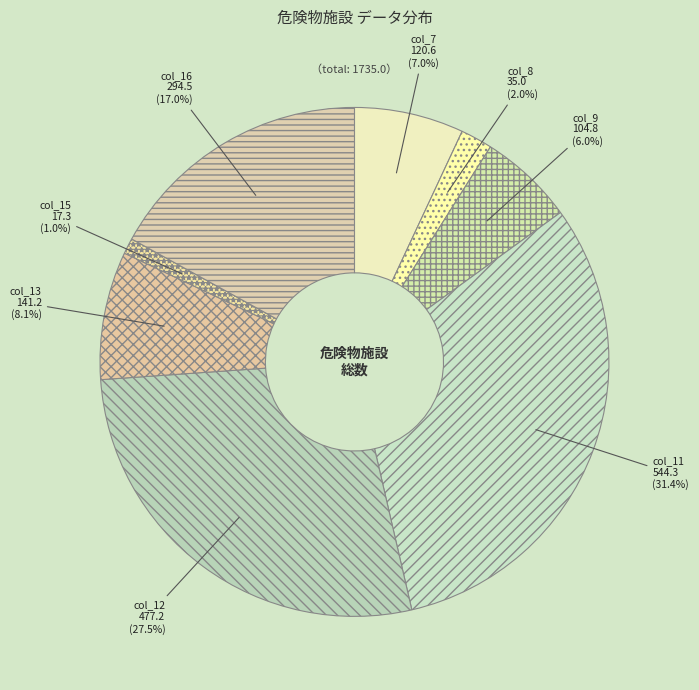

Rank the categories by value from lowest to highest.

col_15, col_8, col_9, col_7, col_13, col_16, col_12, col_11